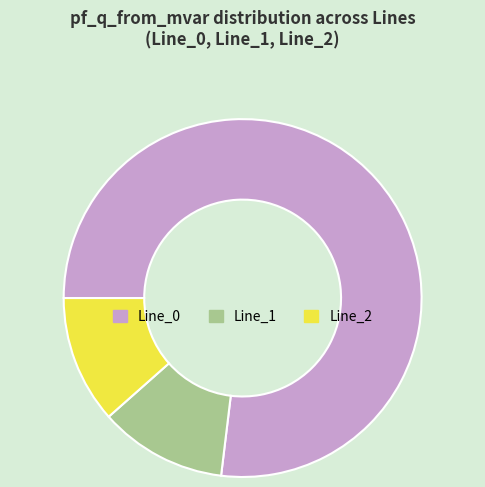

Which slice is the largest?

Line_0